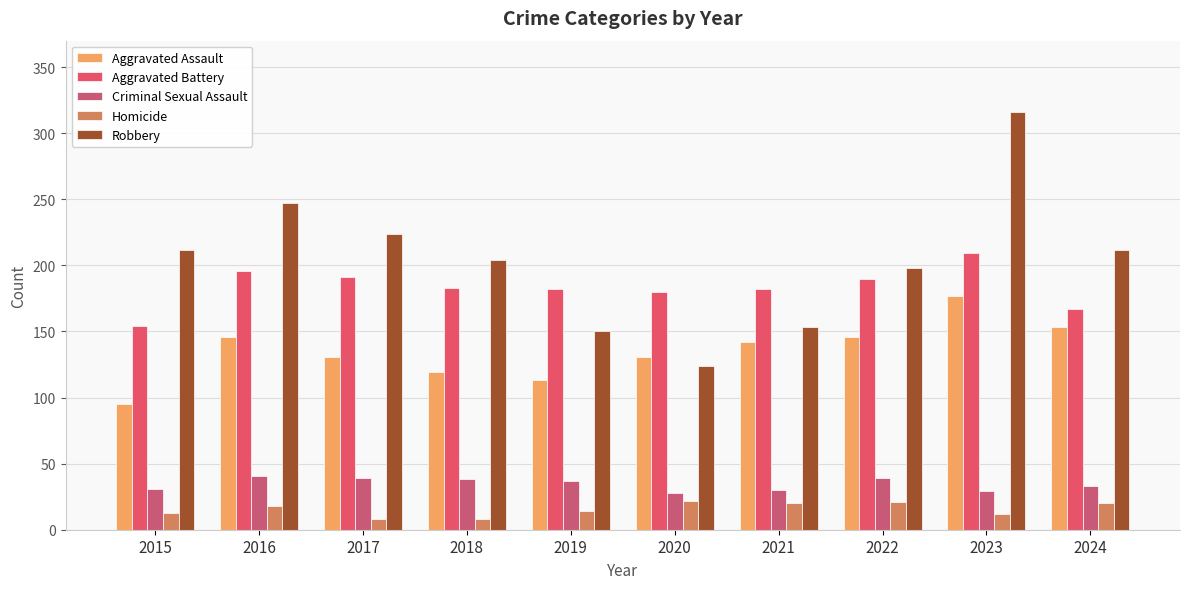

Which category has the highest value across all series?

2023